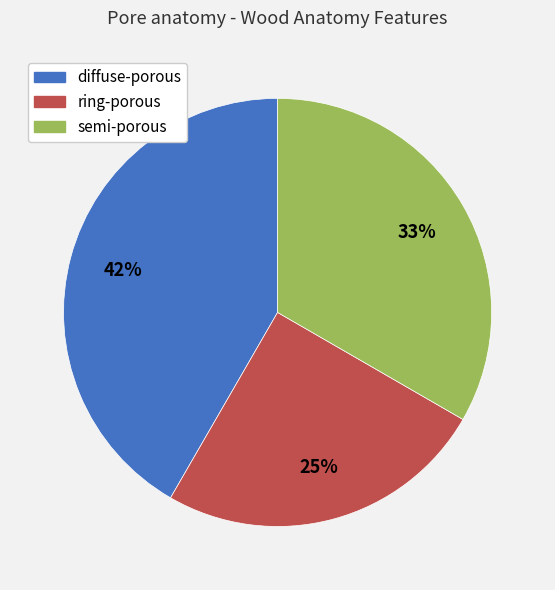

Which category has the biggest portion of the pie?

diffuse-porous